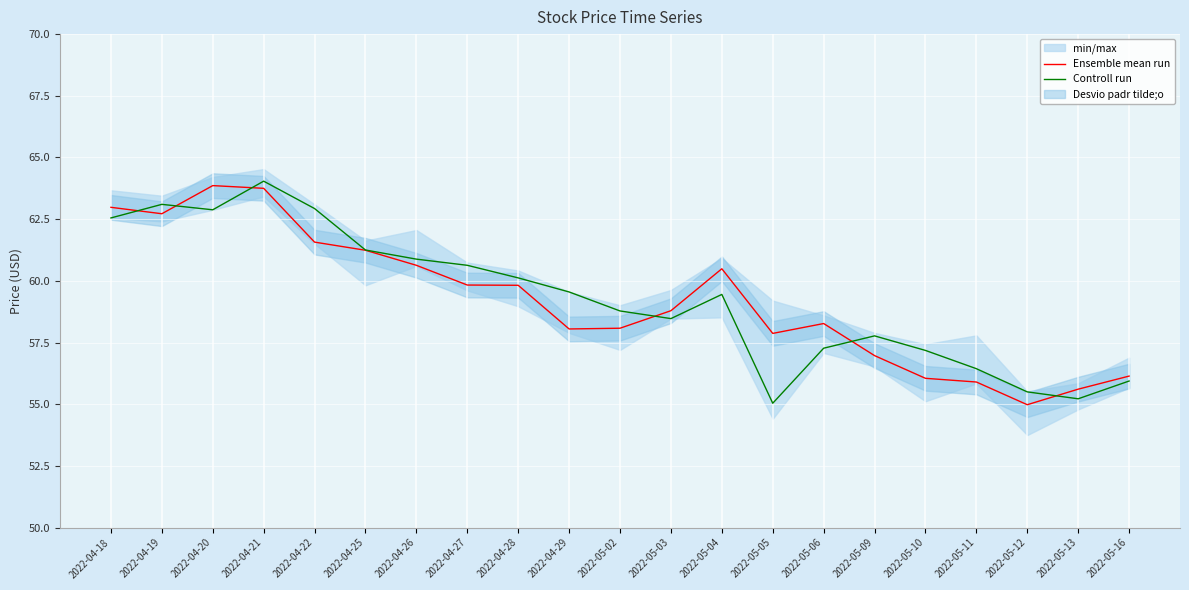

Reading right to left, list all the values displayed in this chart.

Ensemble mean run: 2022-05-16=56.1	2022-05-13=55.6	2022-05-12=55.0	2022-05-11=55.9	2022-05-10=56.0	2022-05-09=57.0	2022-05-06=58.3	2022-05-05=57.9	2022-05-04=60.5	2022-05-03=58.8	2022-05-02=58.1	2022-04-29=58.0	2022-04-28=59.8	2022-04-27=59.8	2022-04-26=60.6	2022-04-25=61.2	2022-04-22=61.6	2022-04-21=63.8	2022-04-20=63.9	2022-04-19=62.7	2022-04-18=63.0
Controll run: 2022-05-16=55.9	2022-05-13=55.2	2022-05-12=55.5	2022-05-11=56.4	2022-05-10=57.2	2022-05-09=57.8	2022-05-06=57.3	2022-05-05=55.0	2022-05-04=59.5	2022-05-03=58.5	2022-05-02=58.8	2022-04-29=59.5	2022-04-28=60.1	2022-04-27=60.6	2022-04-26=60.9	2022-04-25=61.2	2022-04-22=62.9	2022-04-21=64.0	2022-04-20=62.9	2022-04-19=63.1	2022-04-18=62.5